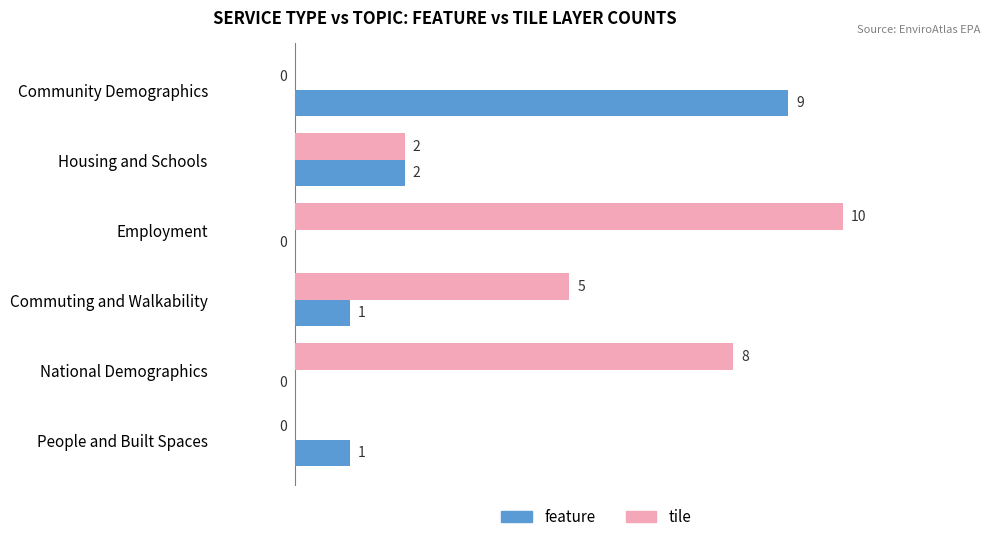

Is it true that tile equals 0 at People and Built Spaces?

True